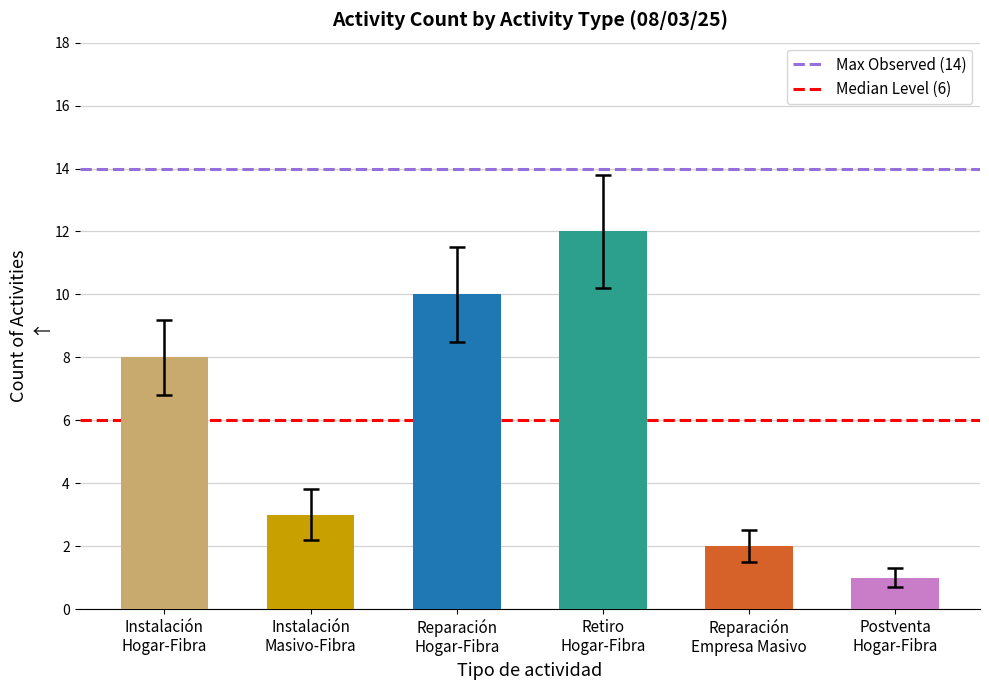

What is the sum of all values?

36